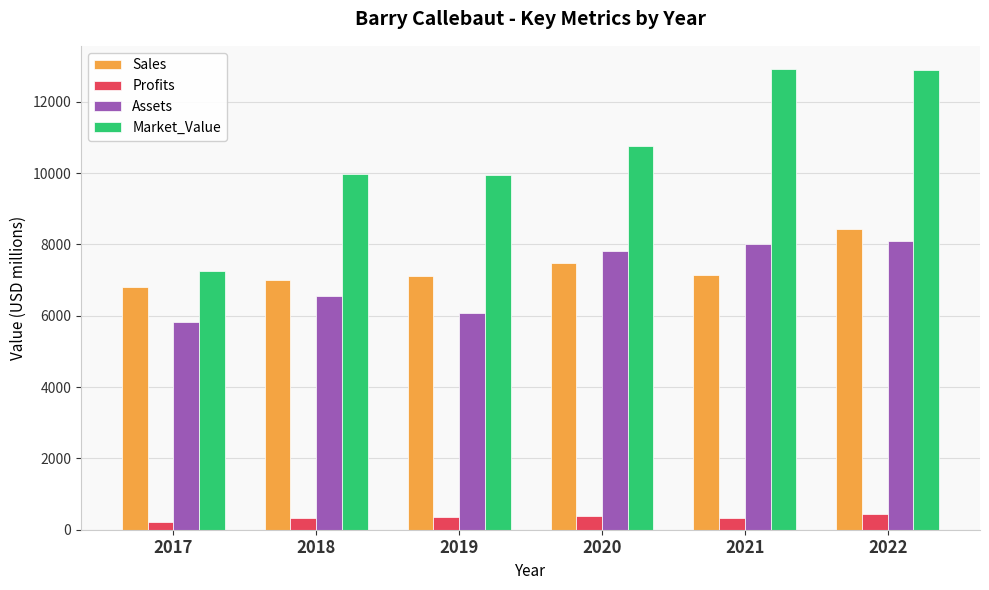

The Profits series shows 438.9 at 2022. True or false?

True